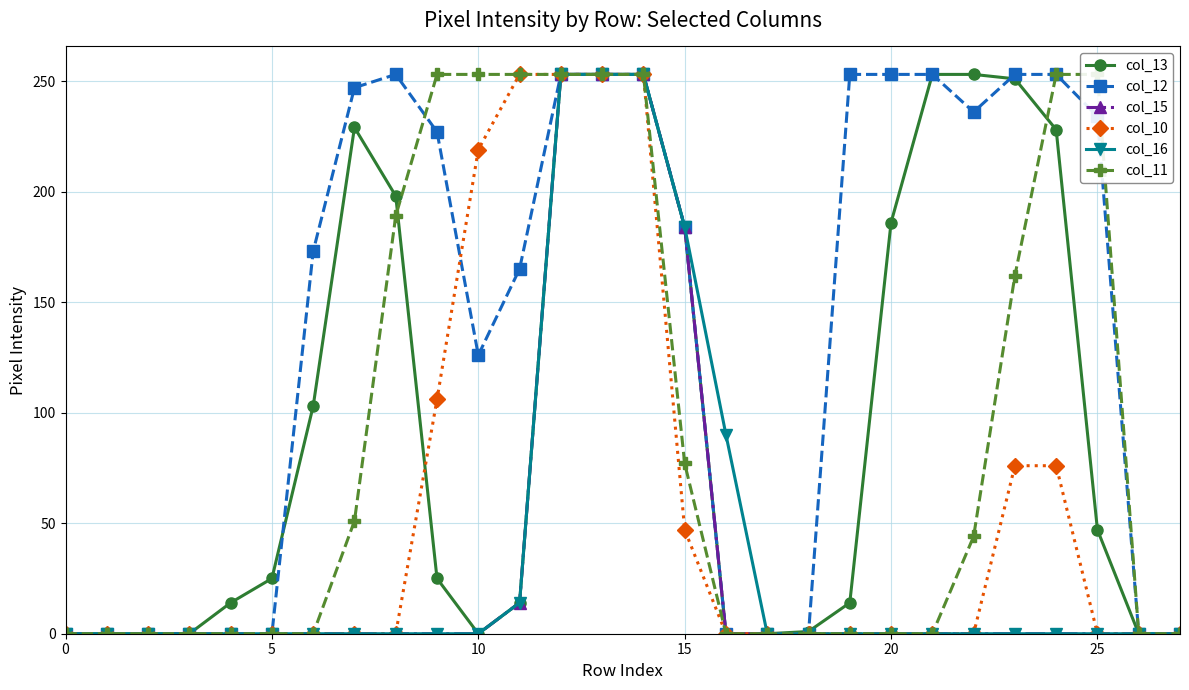

Count the number of data series in this chart.

6